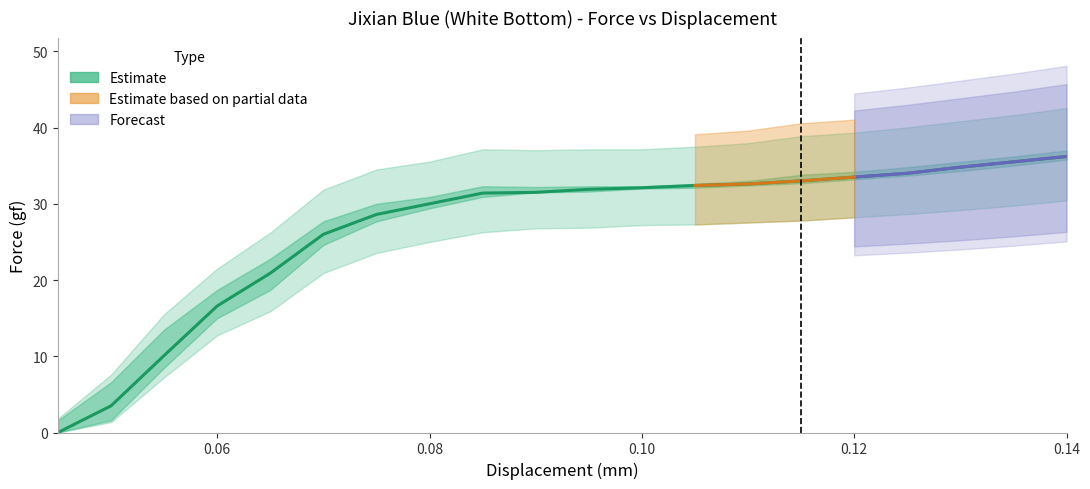

Reading right to left, what are all the values shown in this chart?

Force (gf): 0.14=36.2	0.135=35.5	0.13=34.8	0.125=34.0	0.12=33.5	0.115=33.0	0.11=32.6	0.105=32.4	0.1=32.1	0.095=31.9	0.09=31.5	0.085=31.4	0.08=30.0	0.075=28.6	0.07=26.0	0.065=20.9	0.06=16.6	0.055=10.1	0.05=3.5	0.045=0.0
Force Upper: 0.14=37.0	0.135=36.2	0.13=35.5	0.125=34.8	0.12=34.2	0.115=33.8	0.11=33.0	0.105=32.6	0.1=32.3	0.095=32.3	0.09=32.2	0.085=32.3	0.08=30.9	0.075=30.0	0.07=27.7	0.065=22.8	0.06=18.7	0.055=13.5	0.05=6.6	0.045=1.6
Force Lower: 0.14=35.8	0.135=35.0	0.13=34.3	0.125=33.7	0.12=33.2	0.115=32.7	0.11=32.4	0.105=32.1	0.1=32.0	0.095=31.6	0.09=31.5	0.085=30.9	0.08=29.4	0.075=27.7	0.07=24.6	0.065=18.7	0.06=15.0	0.055=8.5	0.05=1.6	0.045=0.0